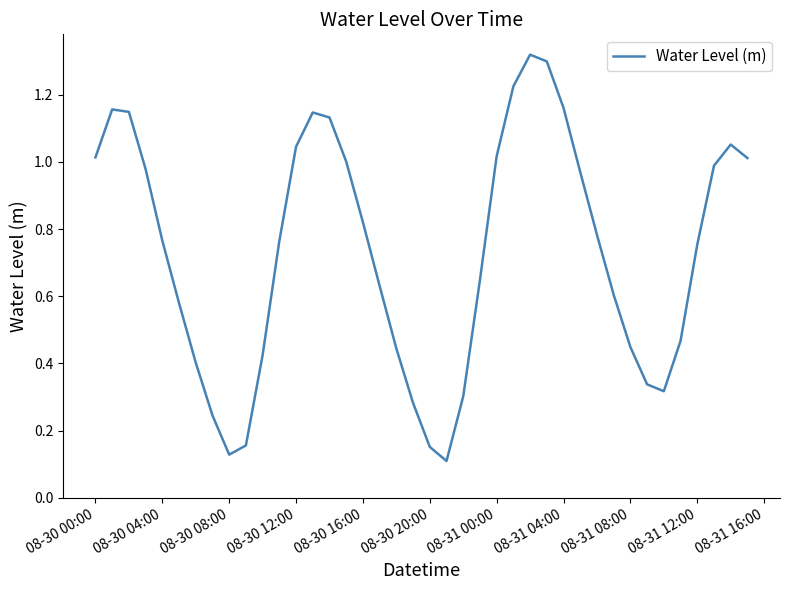

What is the value of the 25th point from the left?

1.0